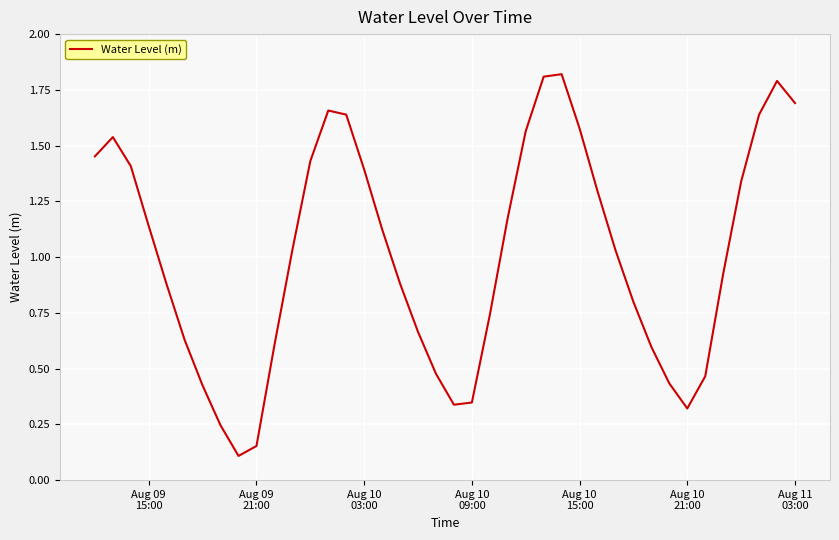

How many lines are shown in the chart?

1